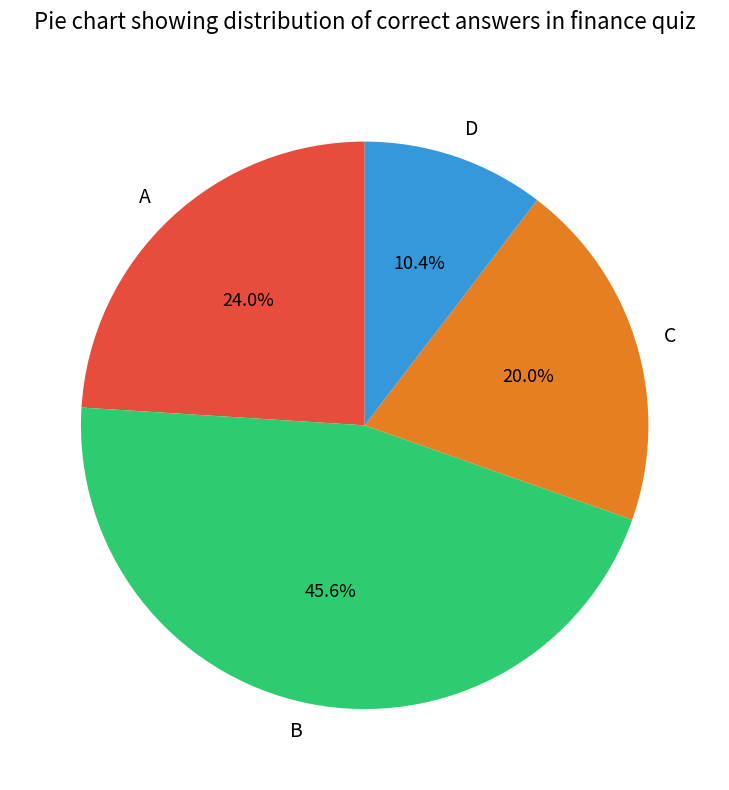

True or false: D accounts for 1% of the total.

False